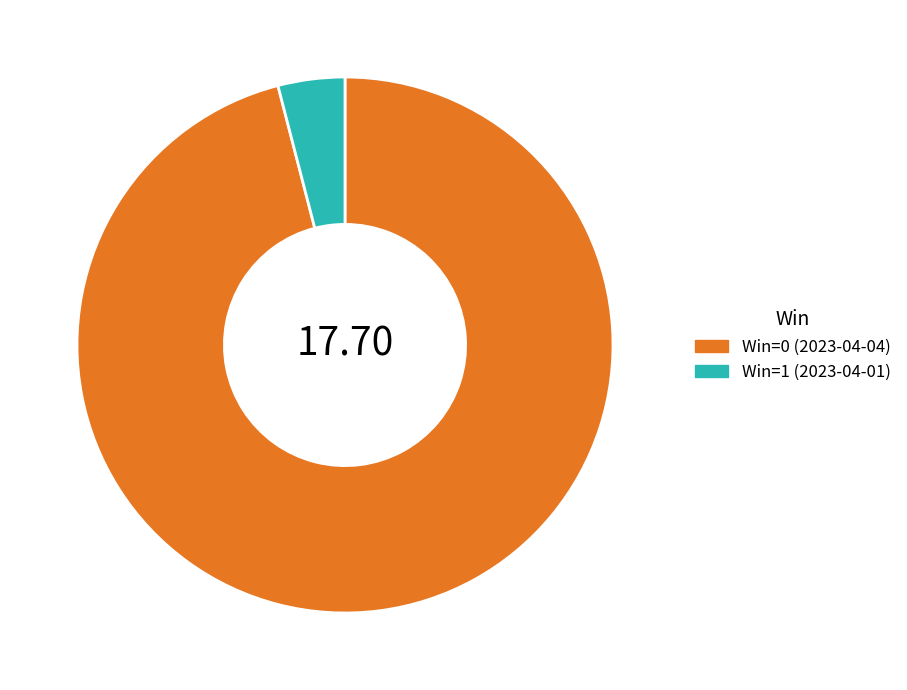

Is it true that Win=0 (2023-04-04) is 96% of the pie?

True